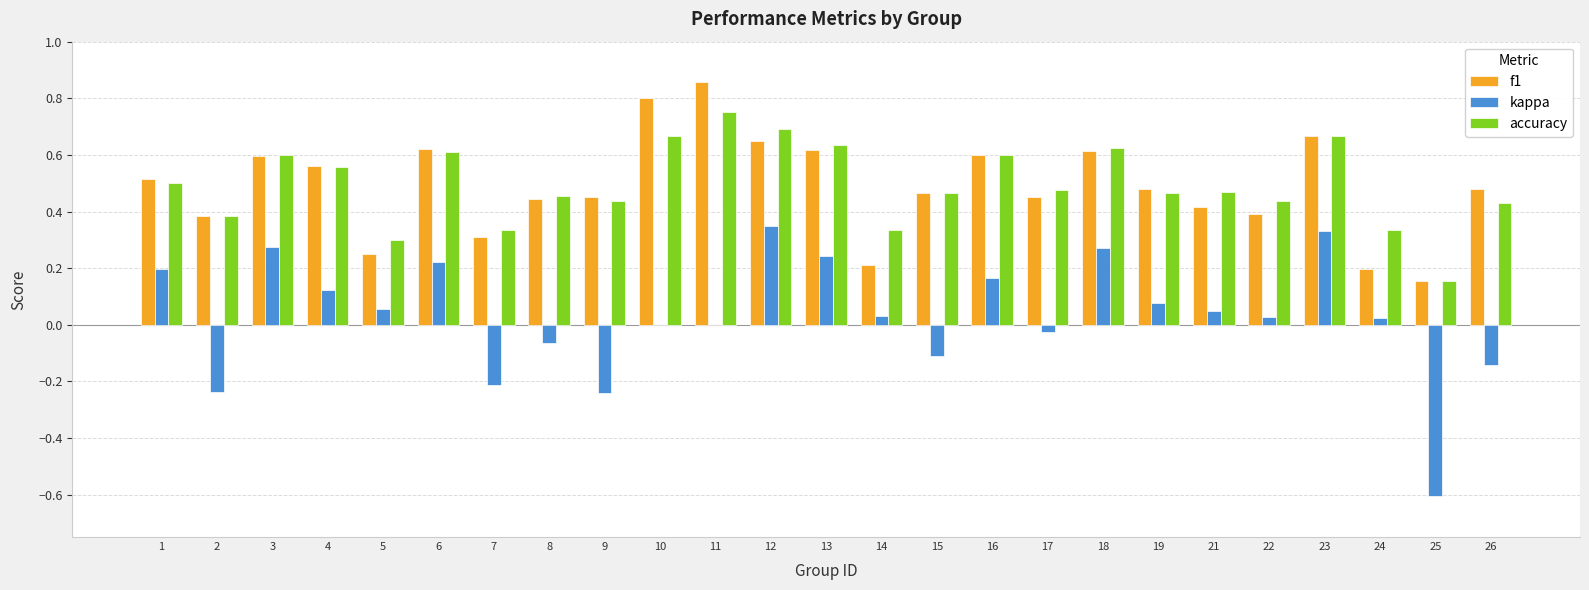

Is the value of f1 at 26 greater than the value of accuracy at 7?

Yes